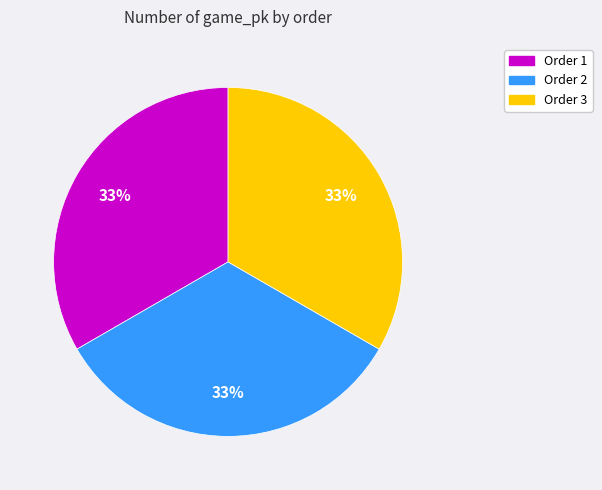

To the nearest percent, what is the average slice percentage?

33%